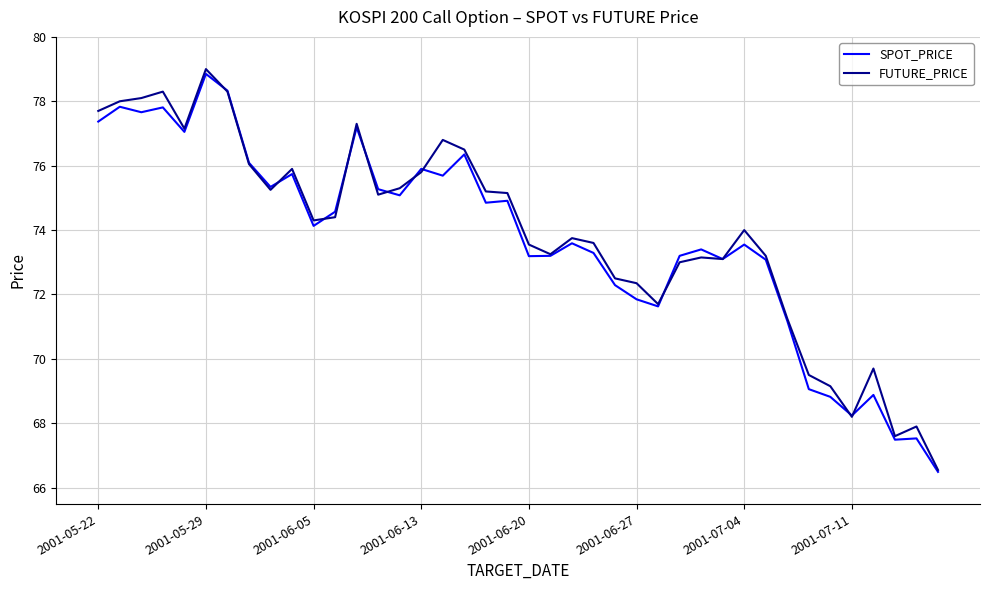

Which series has the widest spread of values?

FUTURE_PRICE